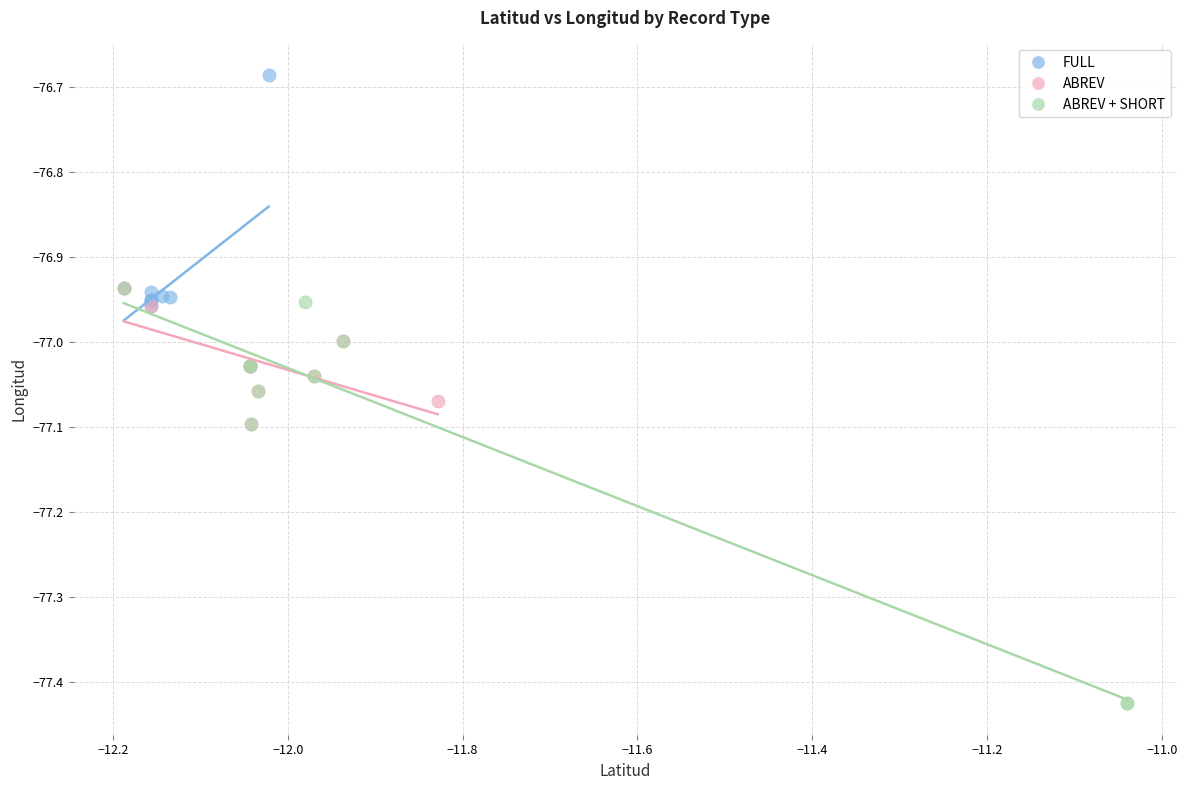

Which series contains the highest Y value?

FULL